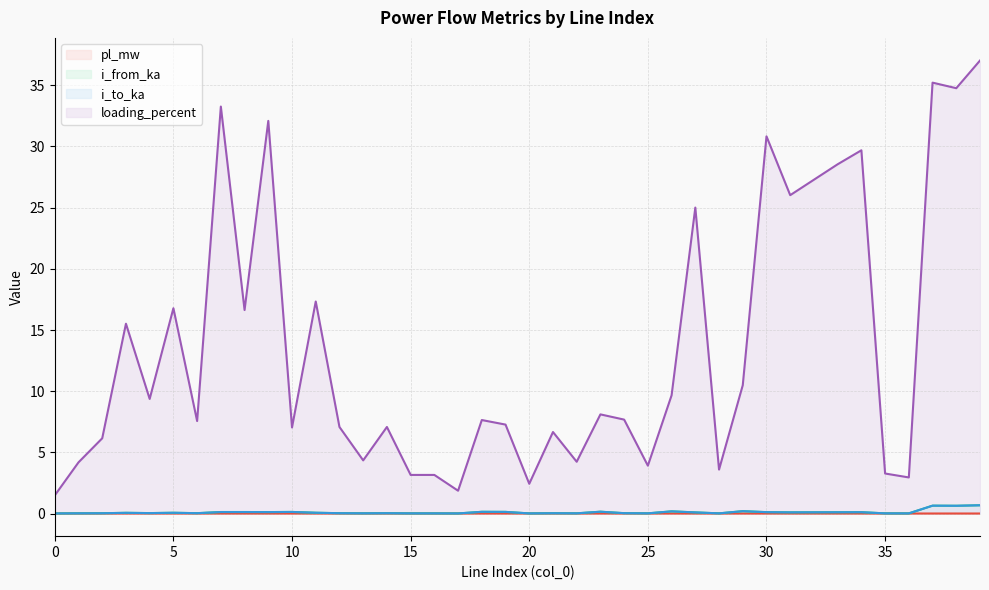

Is the value of i_from_ka at 36 greater than the value of i_to_ka at 28?

No